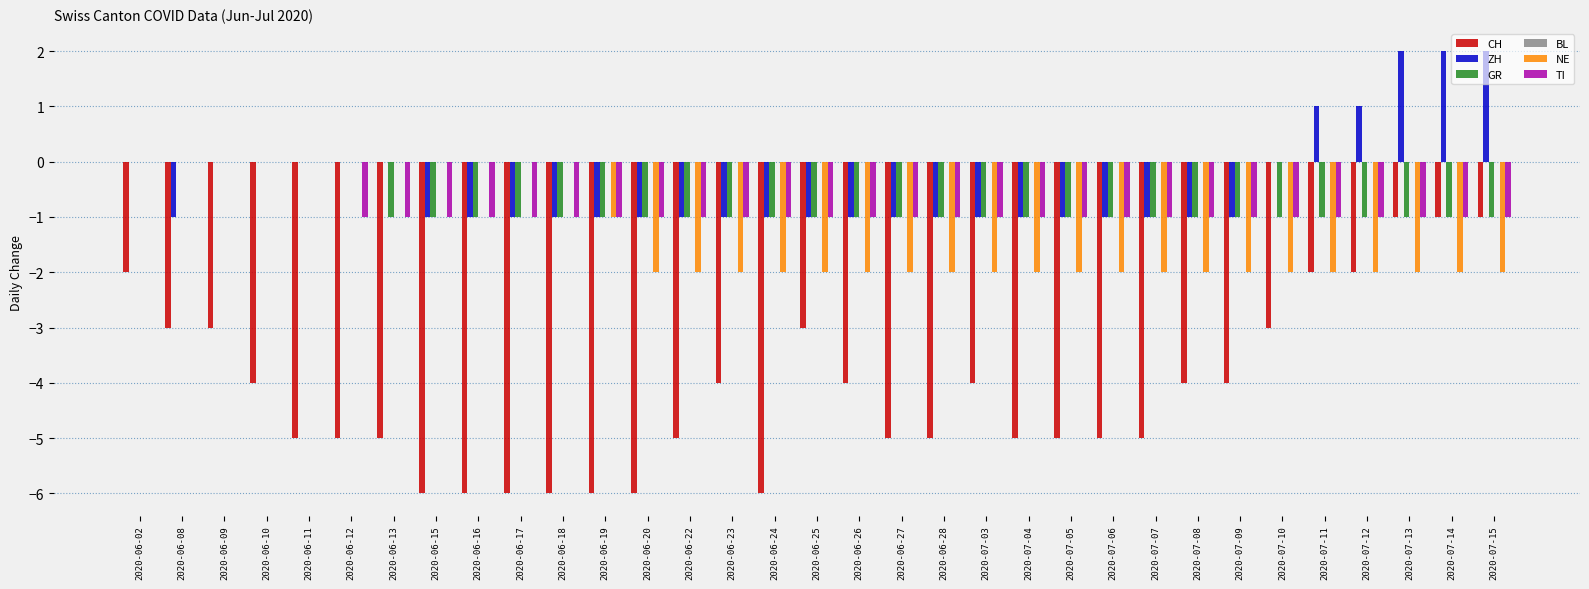

Is it true that TI equals 0 at 2020-07-12?

False